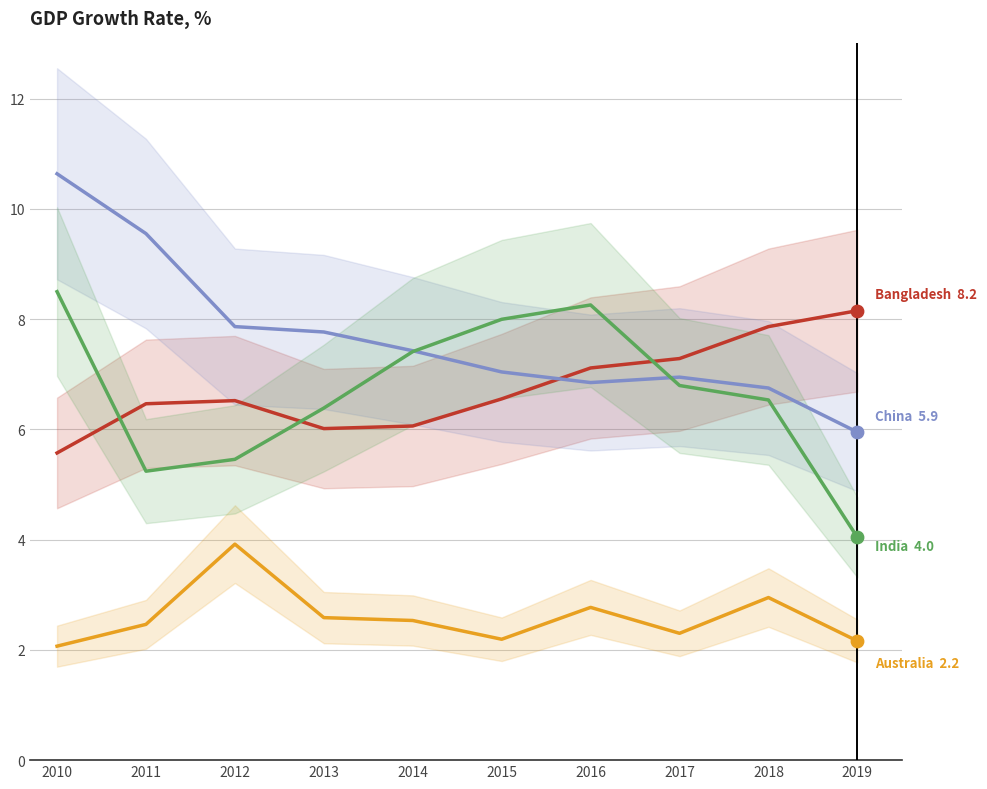

Which series has the largest total across all categories?

China